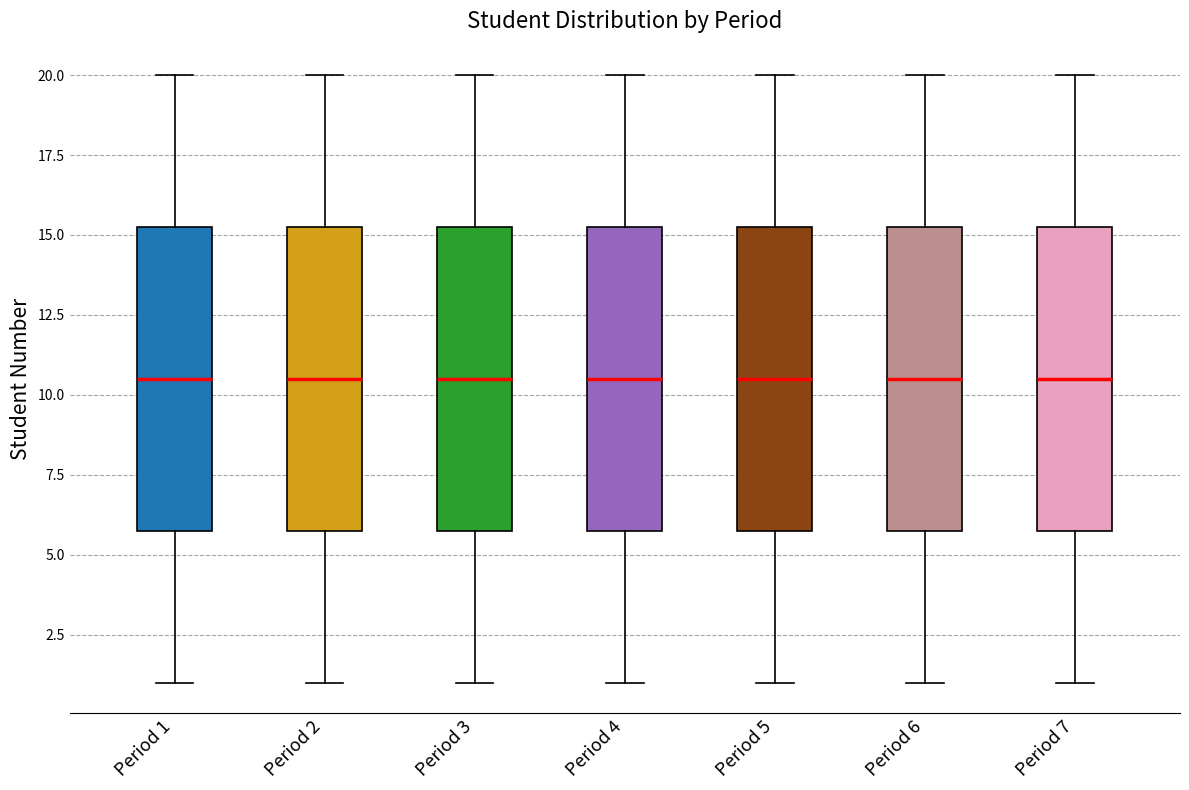

Reading left to right, read every box against the y-axis: the position of its median line, the range the box covers, and the ends of its whiskers. The values are not printed on the chart, so give them approximately, as read against the axis.

Period 1: median 10.5, box 6.0 to 15.5, whiskers 1.0 to 20.0
Period 2: median 10.5, box 6.0 to 15.5, whiskers 1.0 to 20.0
Period 3: median 10.5, box 6.0 to 15.5, whiskers 1.0 to 20.0
Period 4: median 10.5, box 6.0 to 15.5, whiskers 1.0 to 20.0
Period 5: median 10.5, box 6.0 to 15.5, whiskers 1.0 to 20.0
Period 6: median 10.5, box 6.0 to 15.5, whiskers 1.0 to 20.0
Period 7: median 10.5, box 6.0 to 15.5, whiskers 1.0 to 20.0